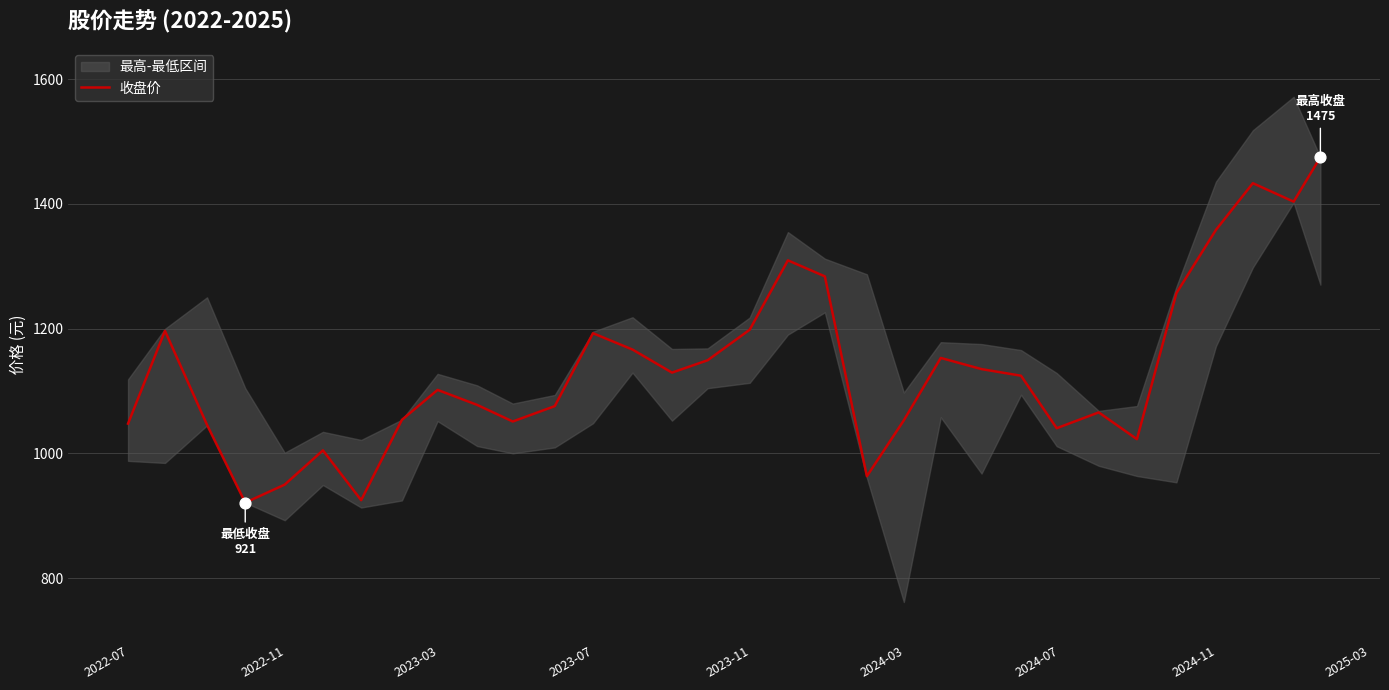

What is the lowest value of the 收盘价 series?

921.2